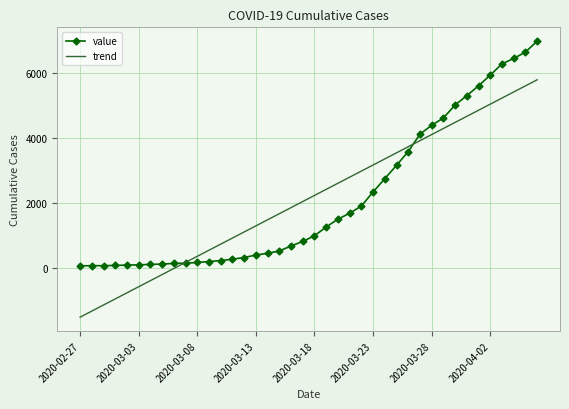

Which series has the largest range (max minus min)?

trend